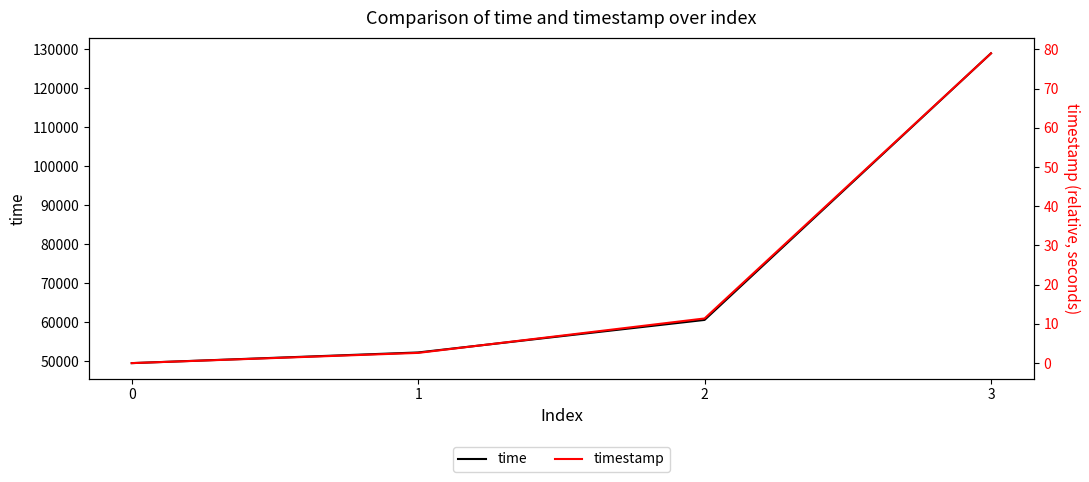

What is the difference between the second highest and second lowest values in the time series?

8345.0